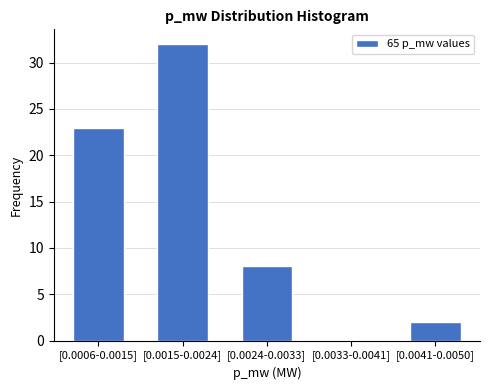

Reading left to right, extract all data points from this chart.

[0.0006-0.0015]=23	[0.0015-0.0024]=32	[0.0024-0.0033]=8	[0.0033-0.0041]=0	[0.0041-0.0050]=2